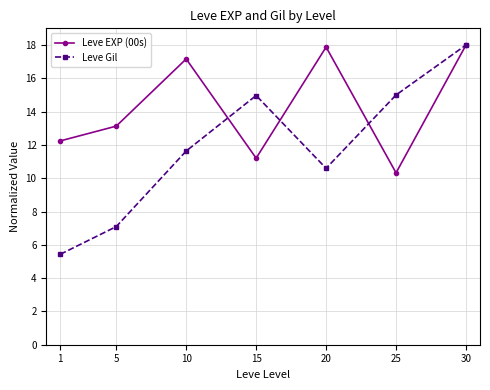

Rank the series by their average value, from highest to lowest.

Leve EXP (00s), Leve Gil